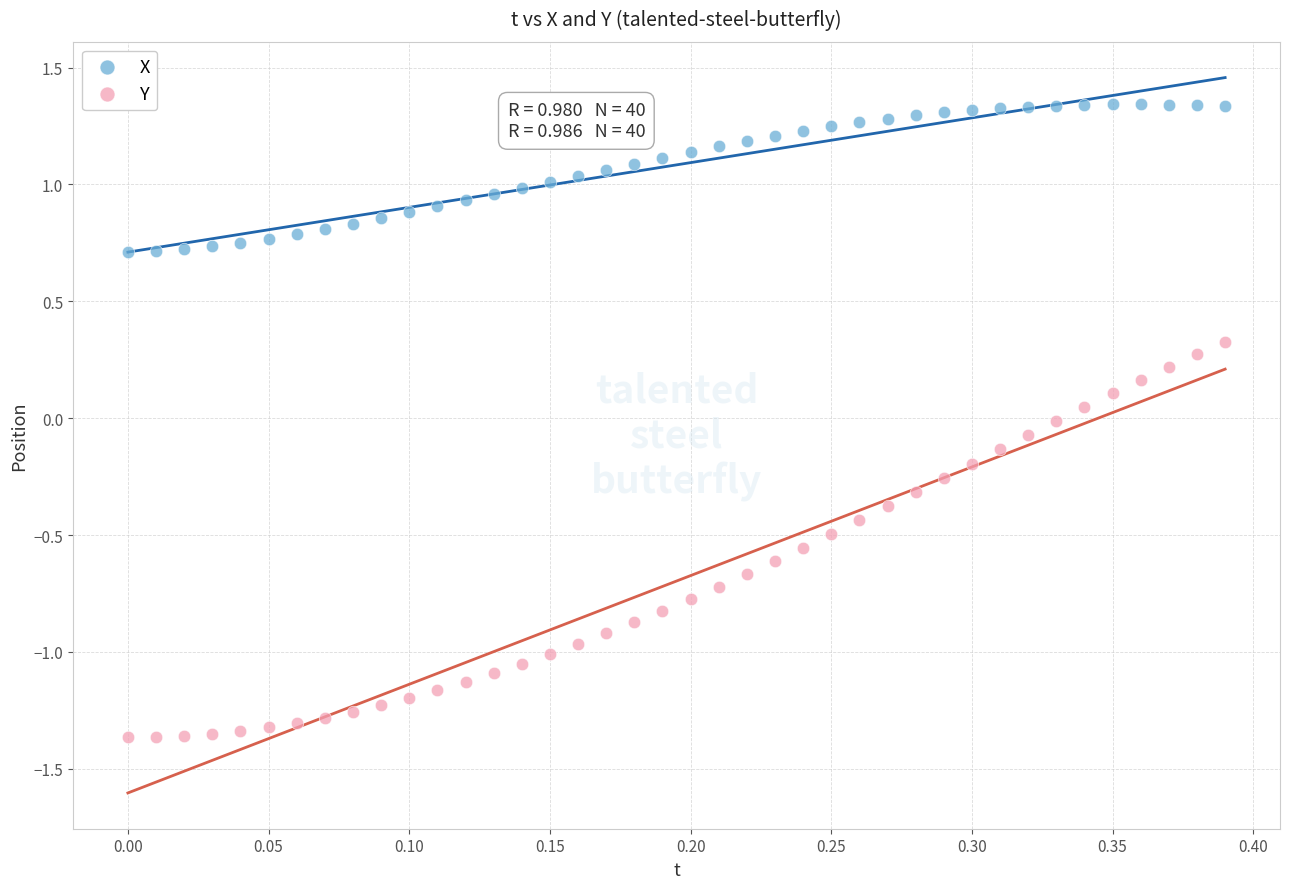

Which series has the largest Y range (max minus min)?

Y